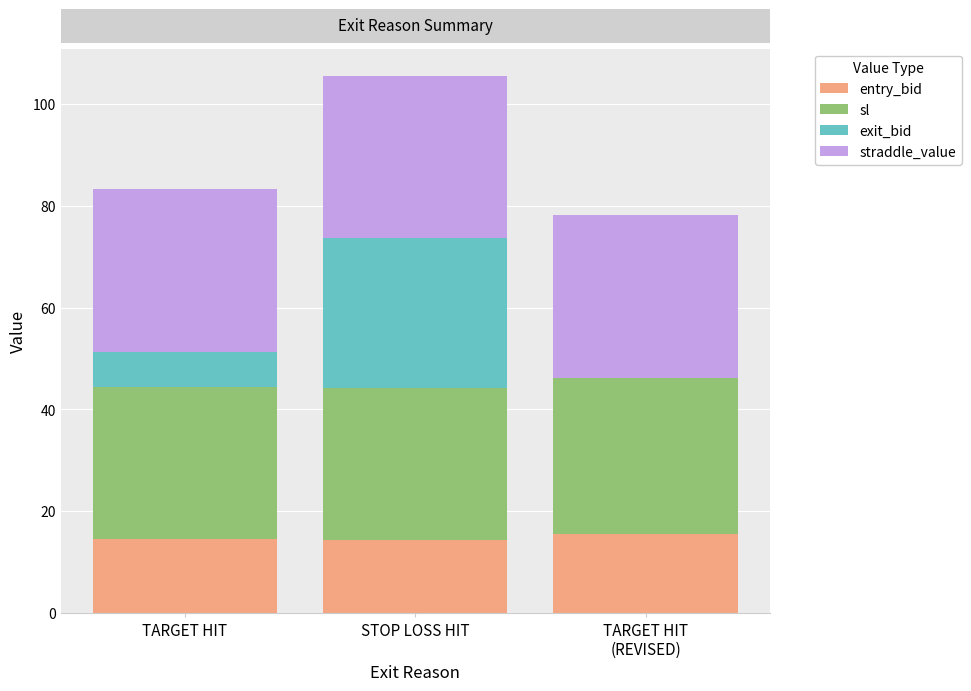

The entry_bid series shows 25.9 at TARGET HIT. True or false?

False